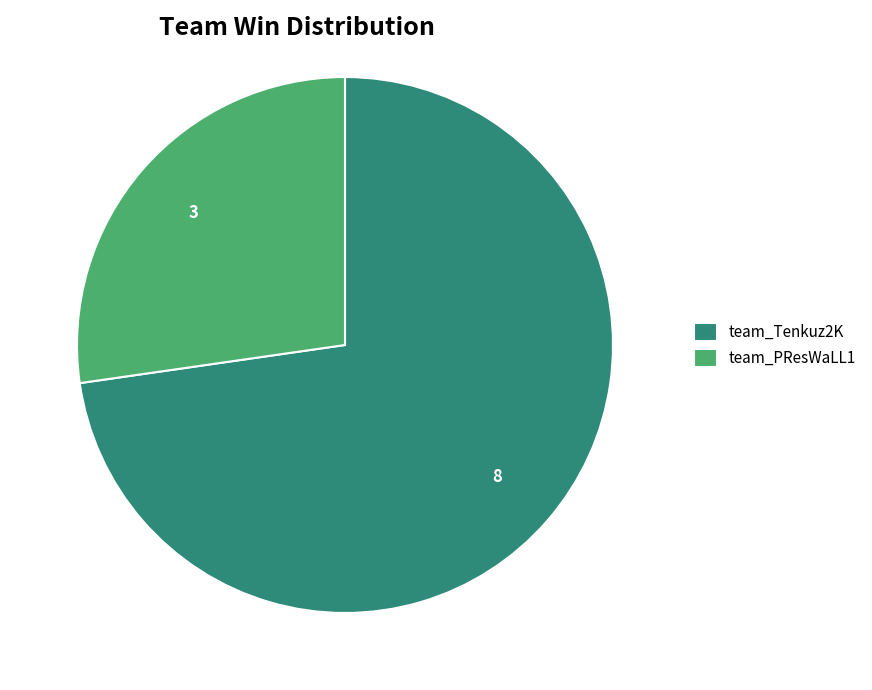

How many slices are in this pie chart?

2